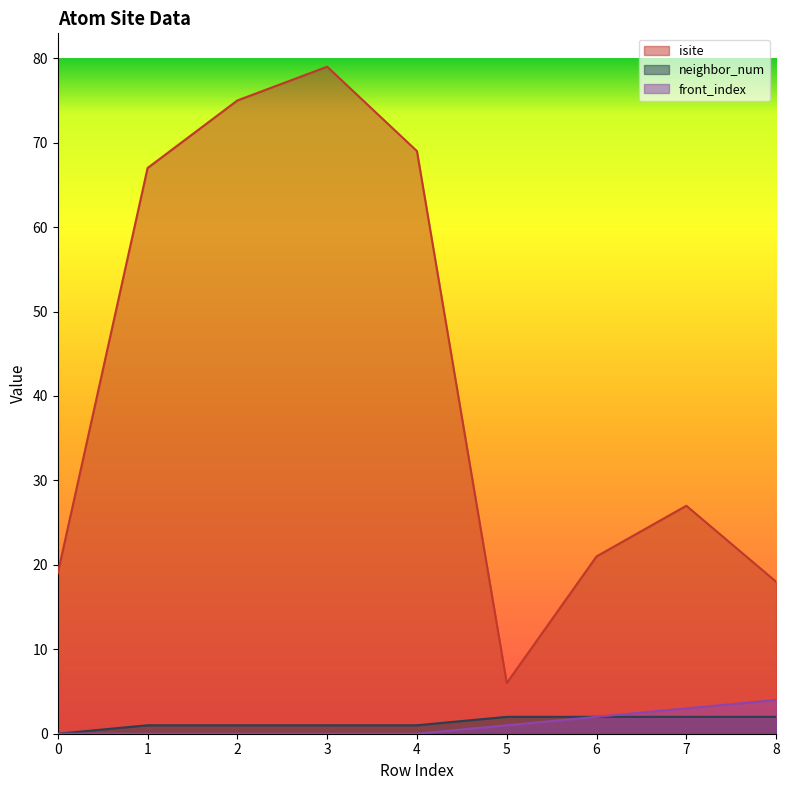

What is the difference between the neighbor_num values at 1 and 5?

1